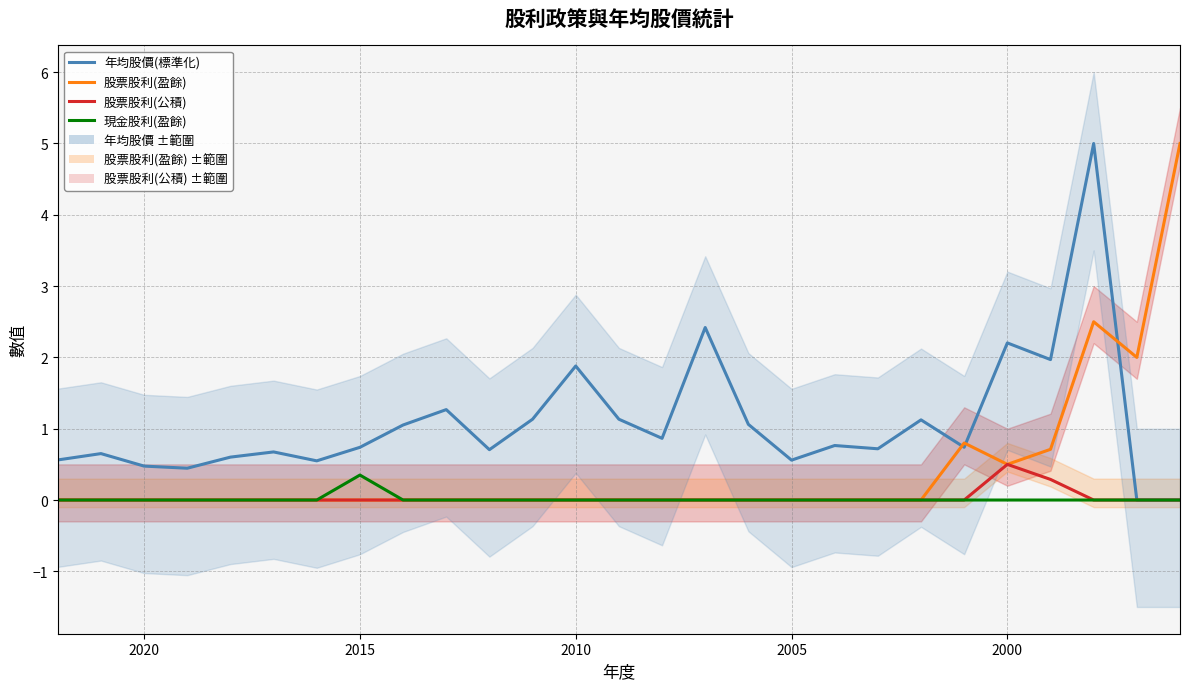

Which series has the widest spread of values?

年均股價(標準化)